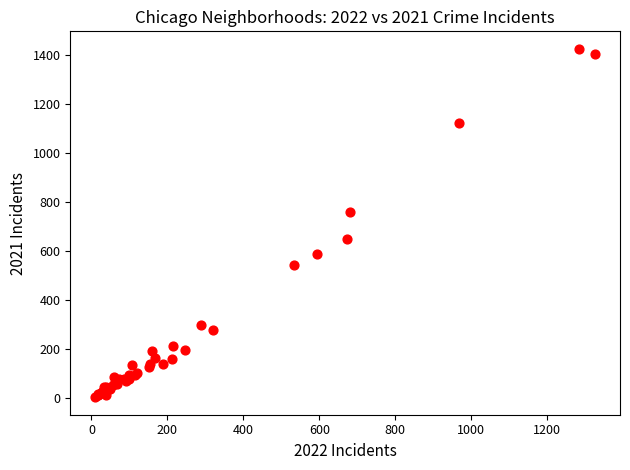

What Y value in the scatter plot is closest to 715?

760